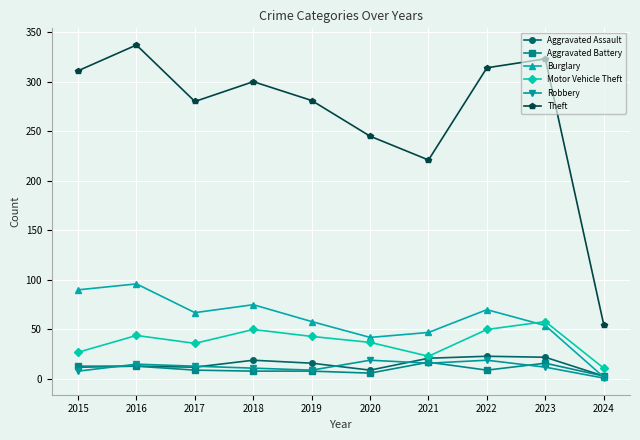

True or false: Theft and Robbery cross at least once.

False